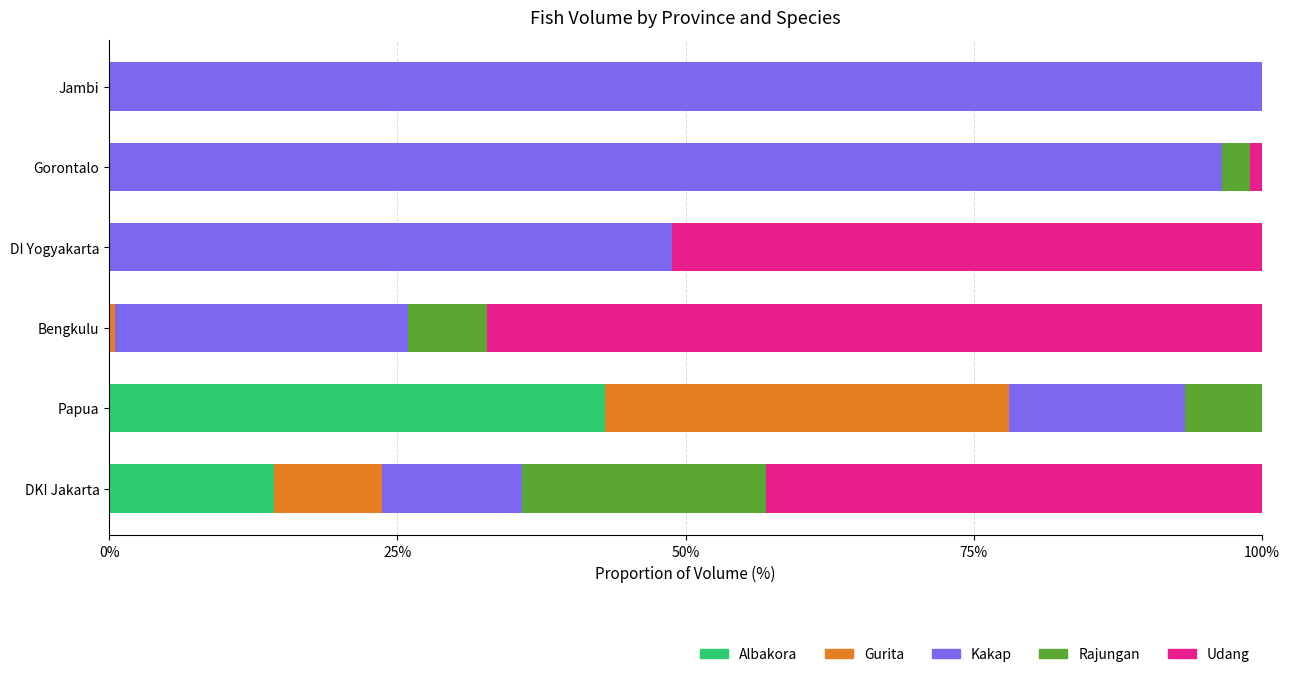

Count the number of data series in this chart.

5